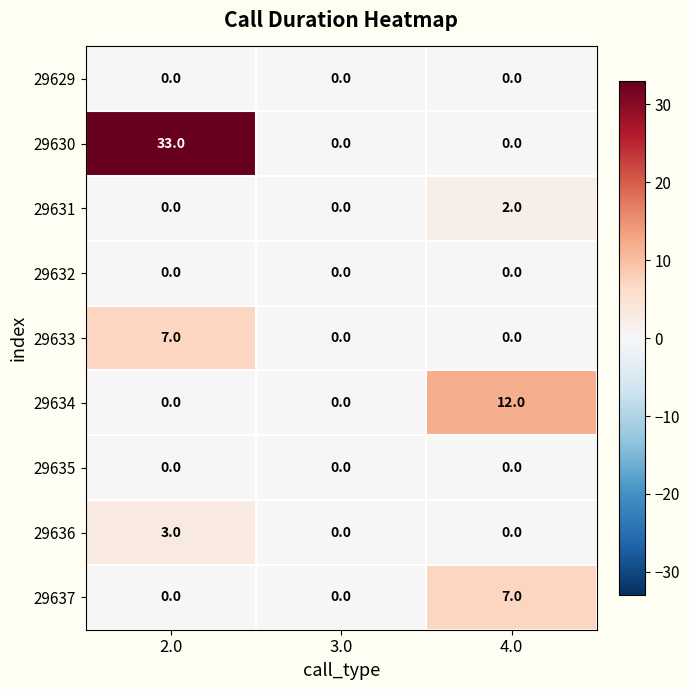

Is it true that 29632 equals 0 at 2.0?

True